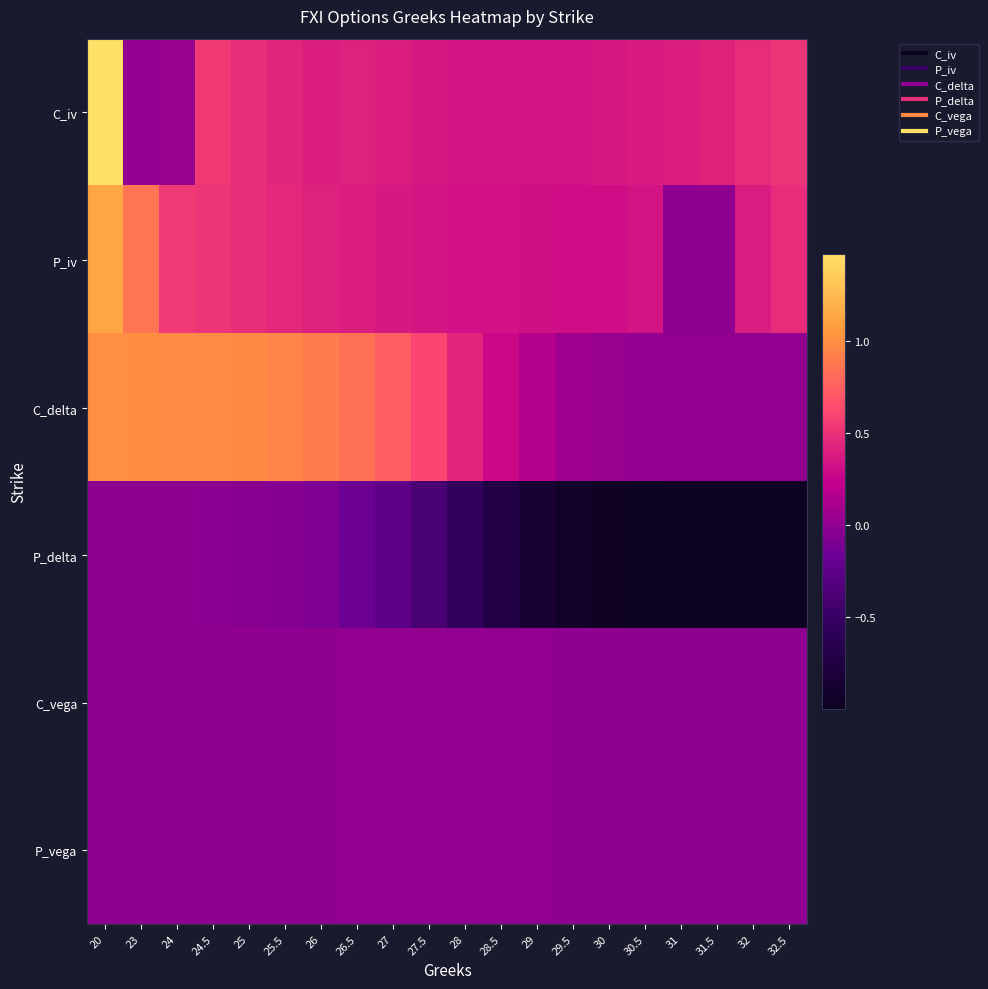

At which category is the sum across all series the highest?

20